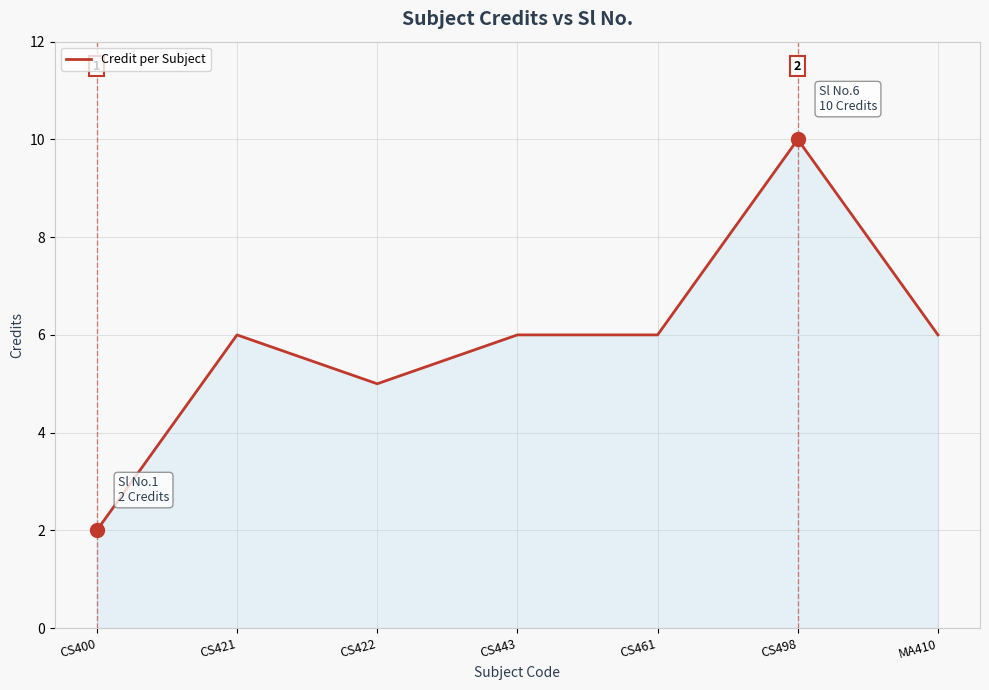

What is the difference between the maximum and minimum values?

8